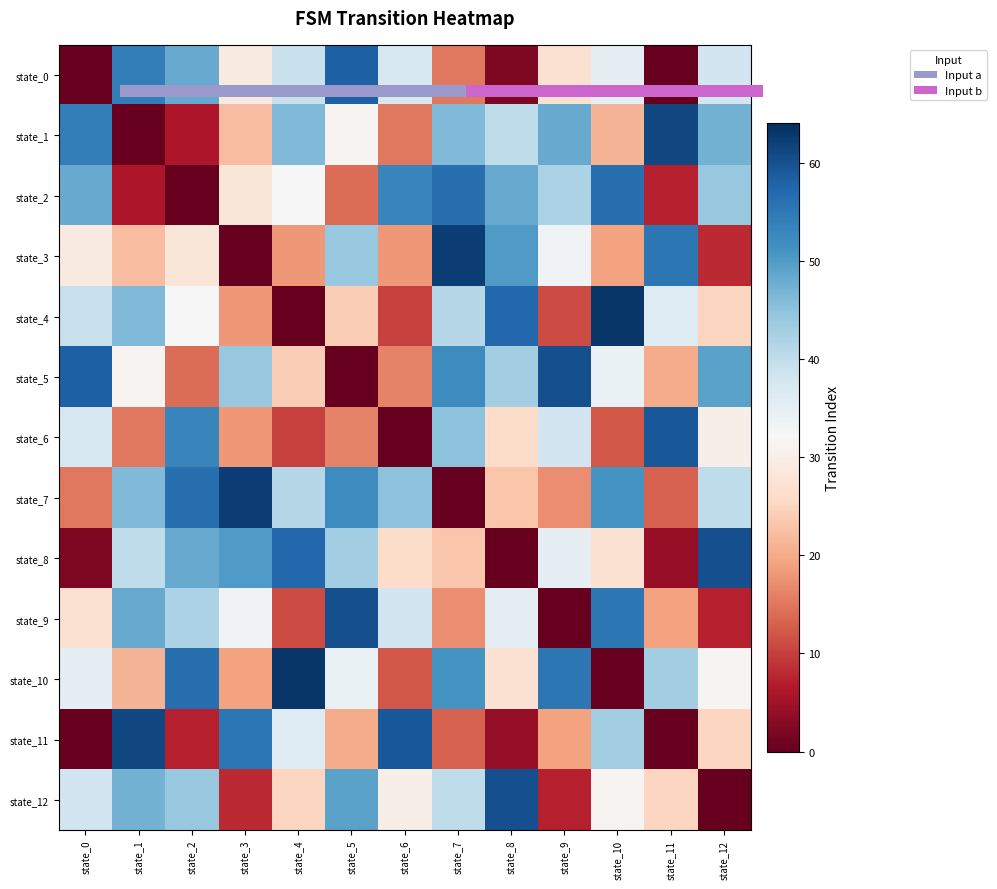

What is the sum of all state_9 values?

392